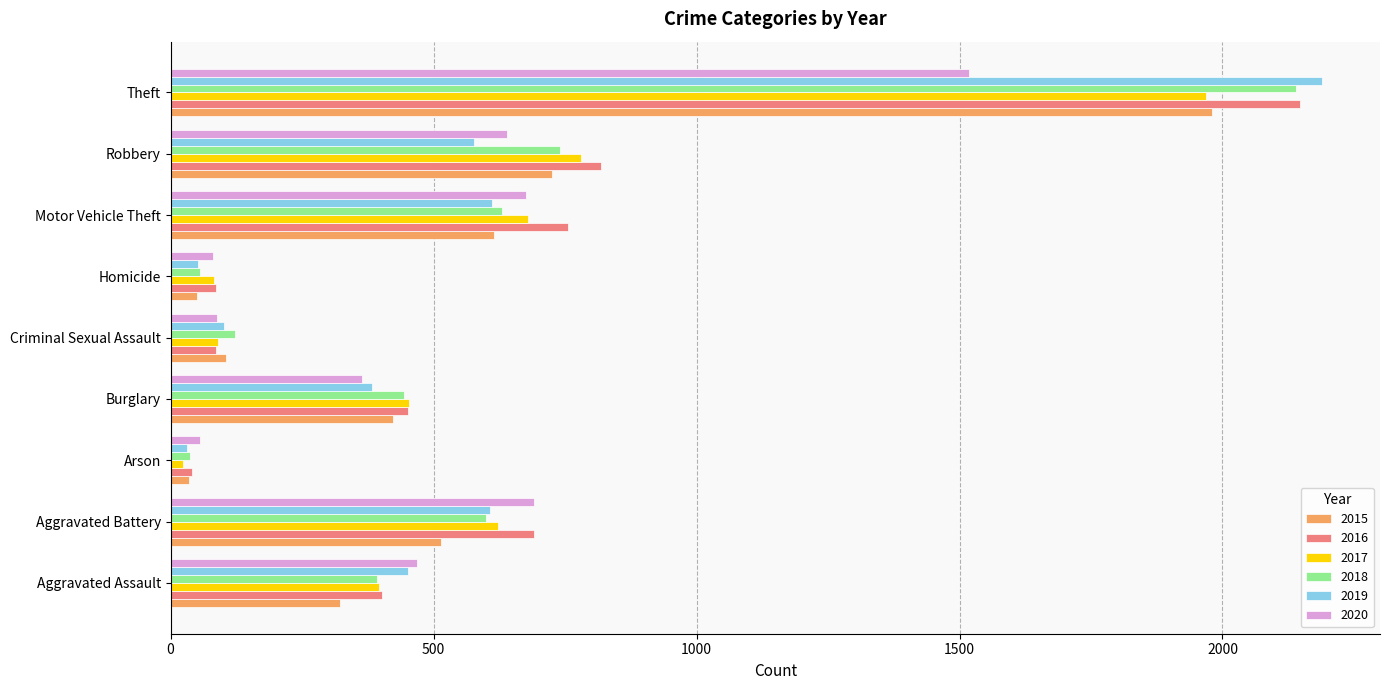

How many data points in 2015 are less than 422?

4